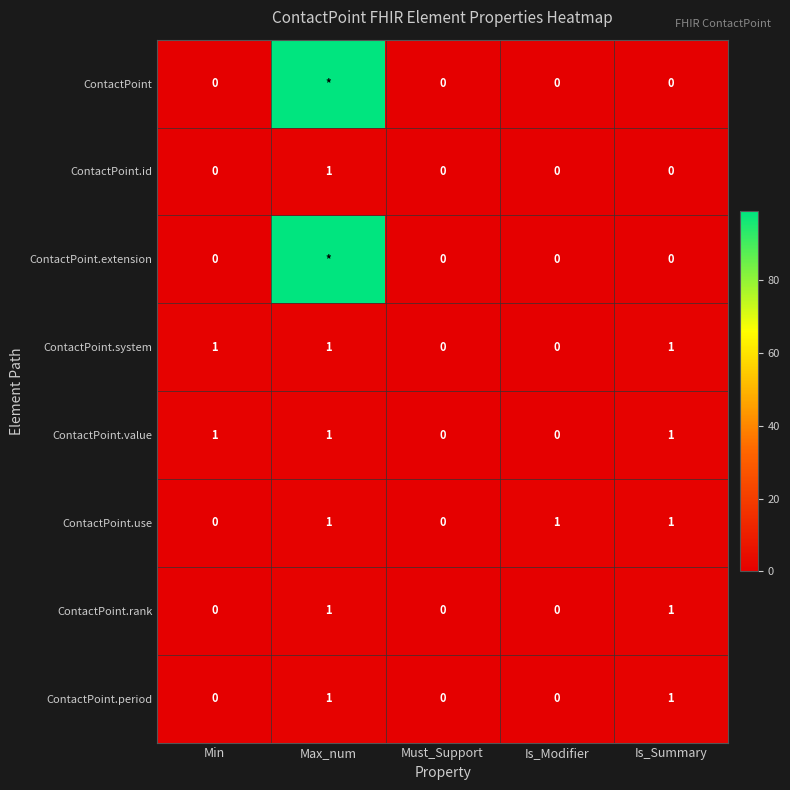

Which category has the lowest value across all series?

Min